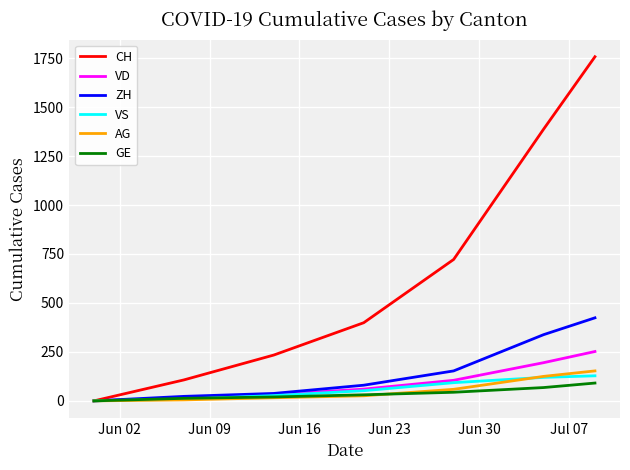

What is the maximum value for CH?

1757